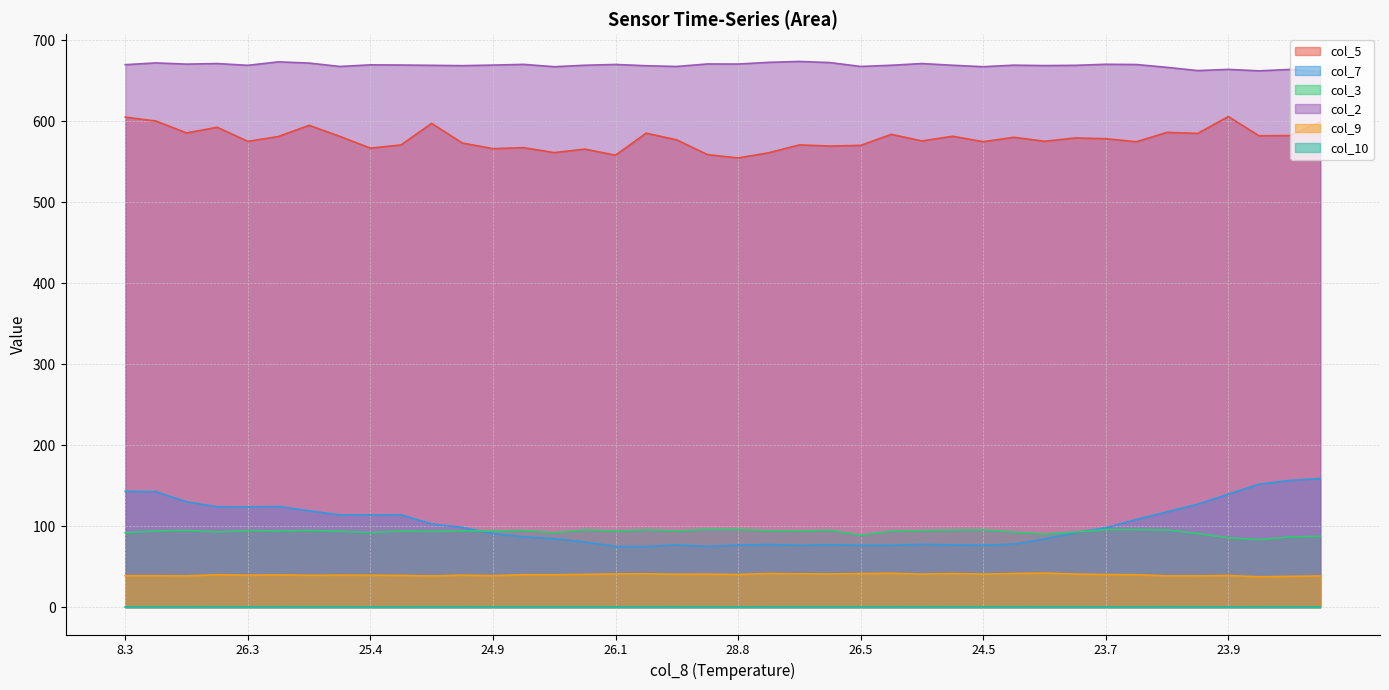

At which category is the sum across all series the highest?

8.3